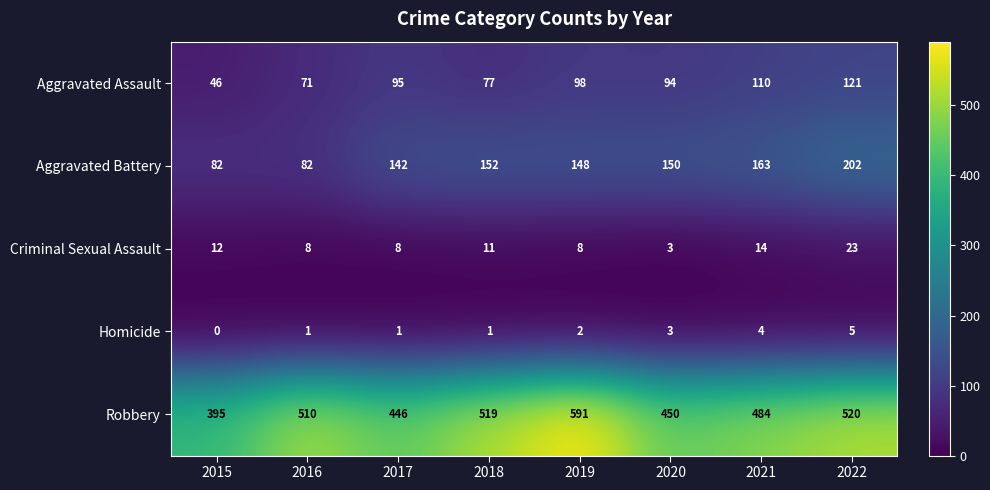

What is the approximate value of Criminal Sexual Assault at 2019, to the nearest 10?

10